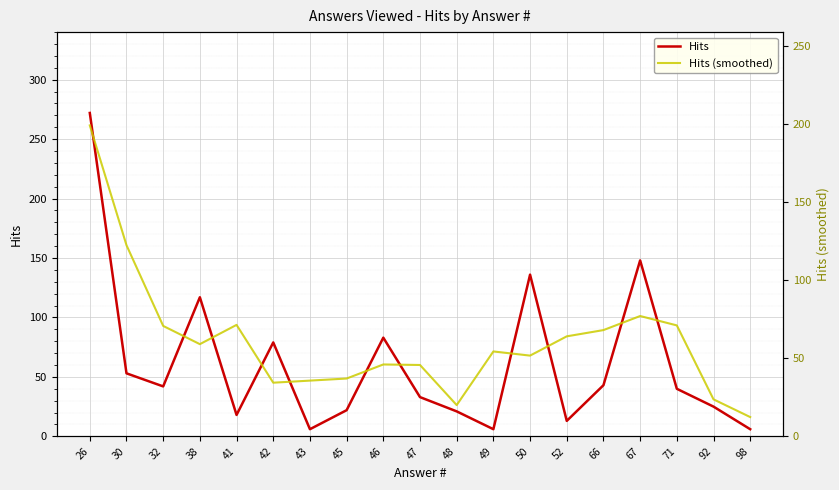

Which series has the widest spread of values?

Hits